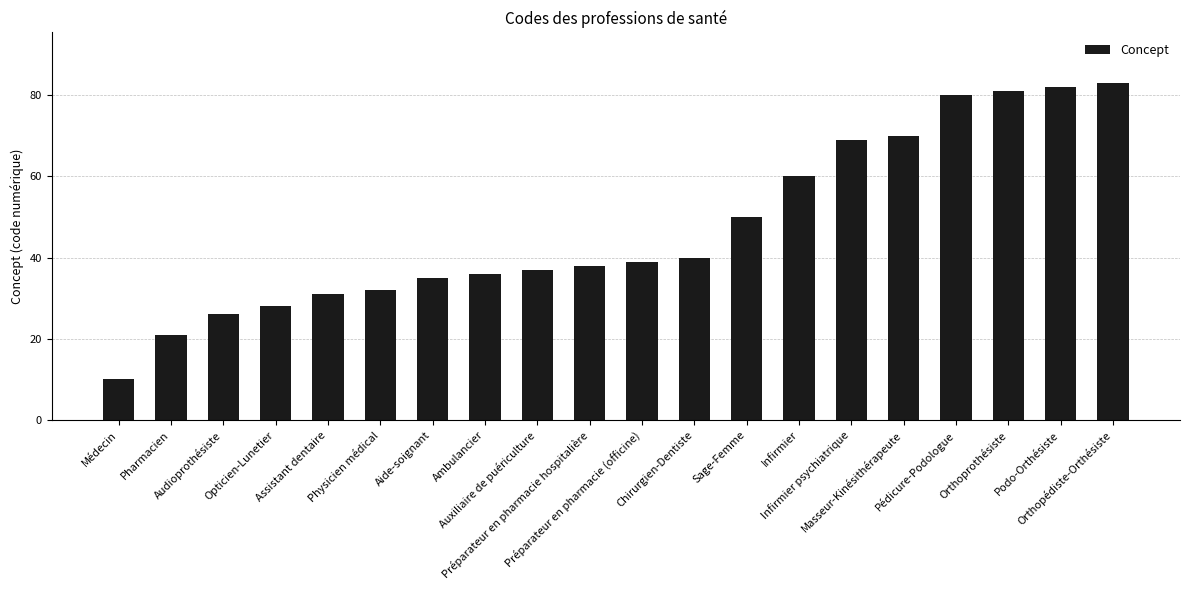

What is the value of the 8th bar from the left?

36